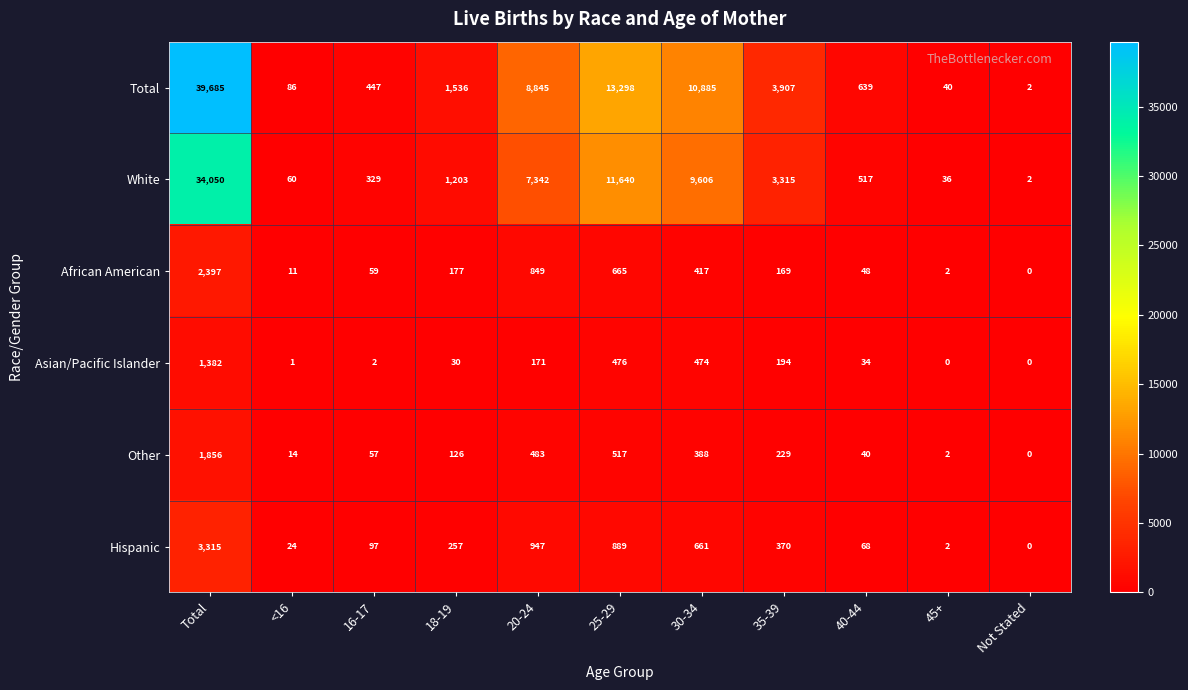

Rank the series by their maximum value, from highest to lowest.

Total, White, Hispanic, African American, Other, Asian/Pacific Islander